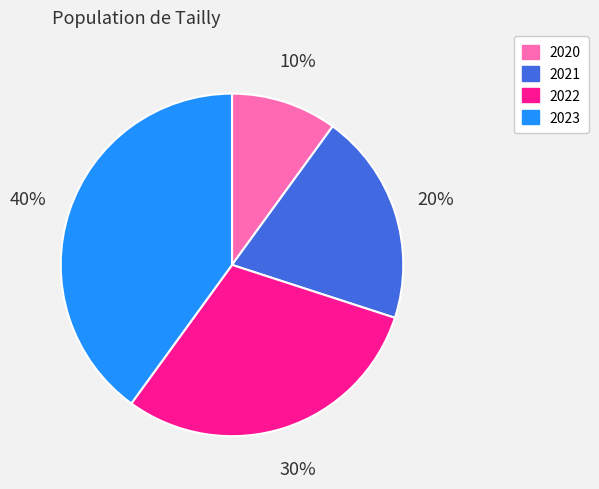

What is the smallest slice in the pie chart?

2020